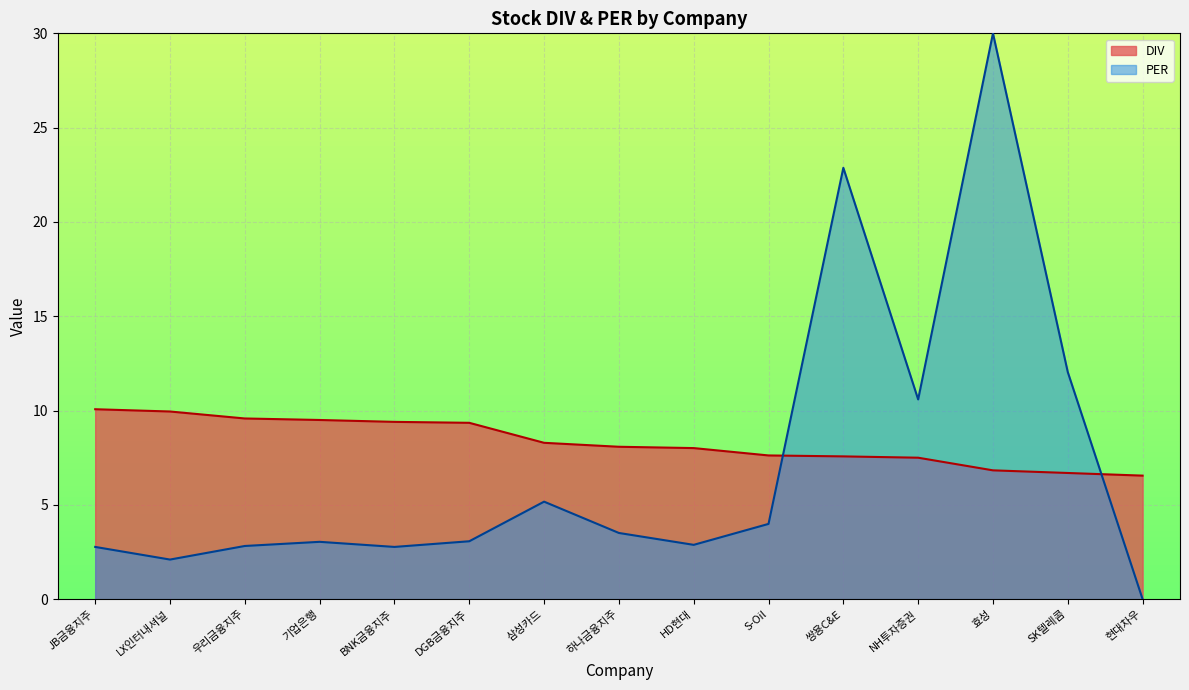

What is the sum of the values at SK텔레콤 and 삼성카드?

15.0